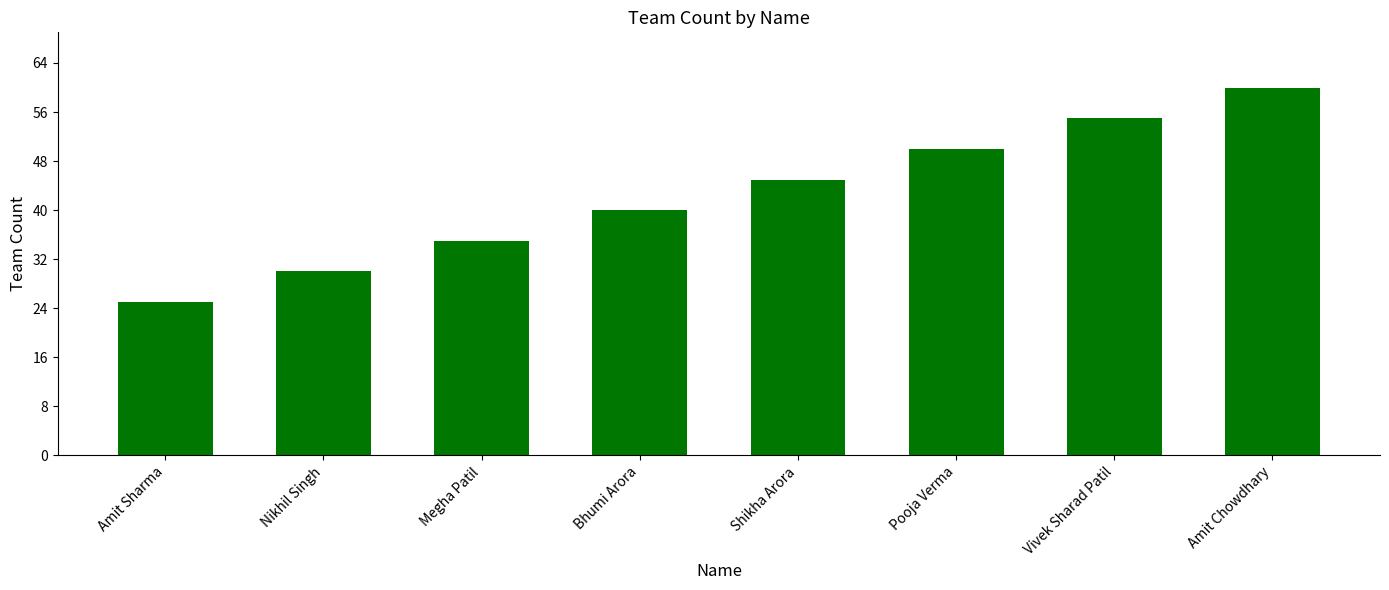

Rank the categories by value from highest to lowest.

Amit Chowdhary, Vivek Sharad Patil, Pooja Verma, Shikha Arora, Bhumi Arora, Megha Patil, Nikhil Singh, Amit Sharma